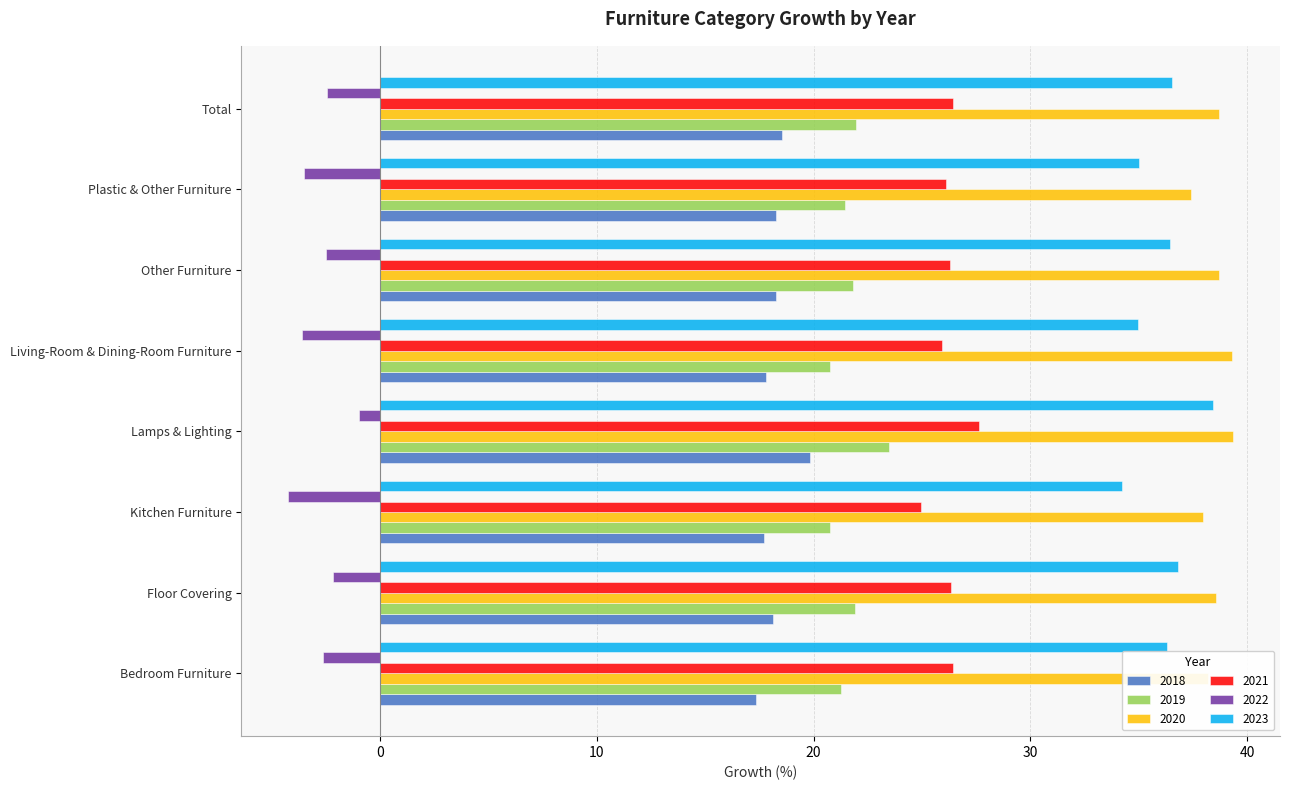

The value of 2021 at Plastic & Other Furniture is 34.0. True or false?

False